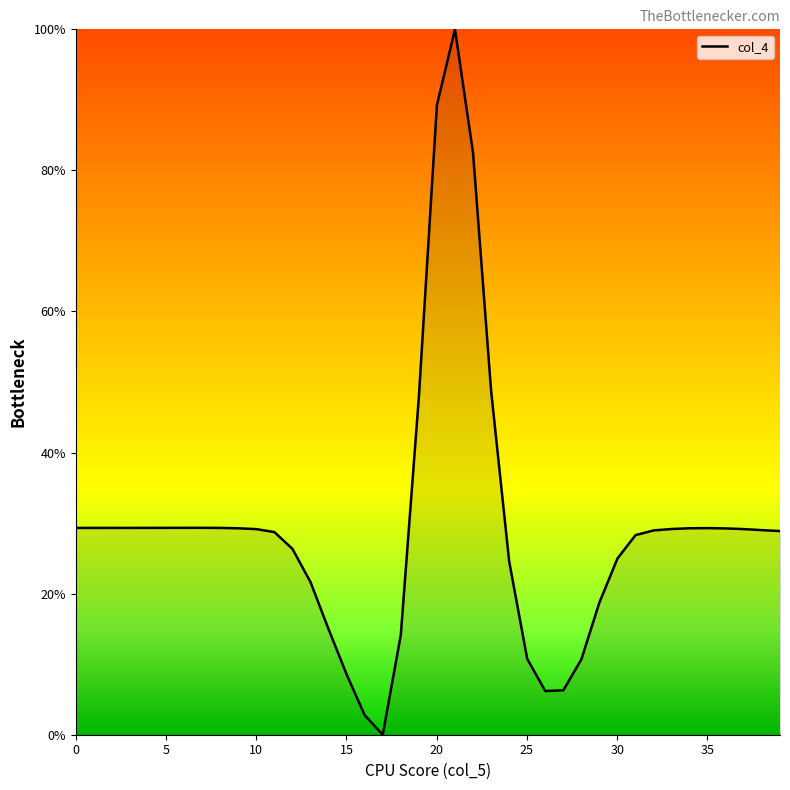

True or false: there are more than 0 points higher than both neighbors.

True